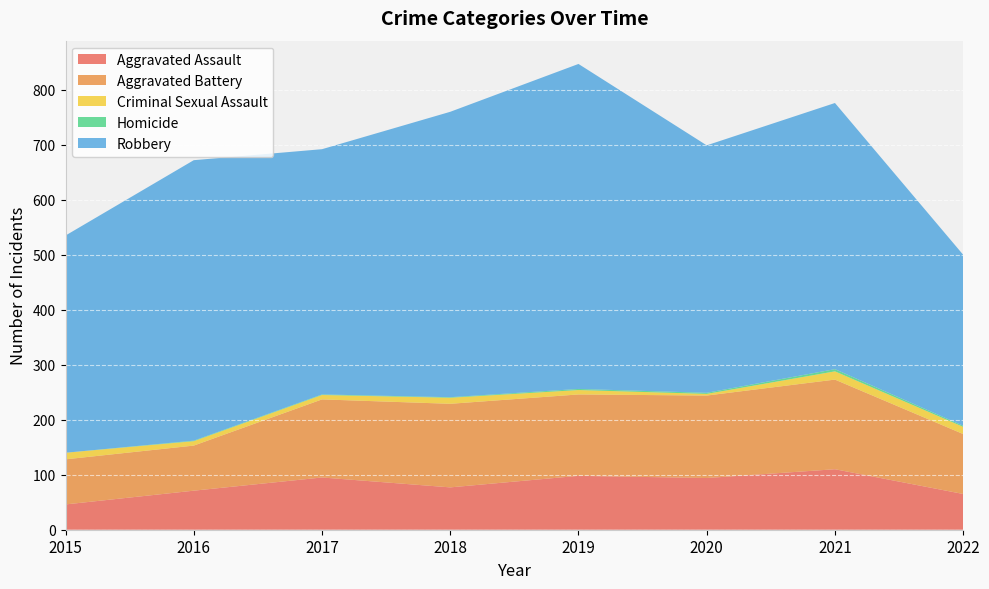

Reading right to left, what are all the values shown in this chart?

Aggravated Assault: 2022=65	2021=110	2020=94	2019=98	2018=77	2017=95	2016=71	2015=46
Aggravated Battery: 2022=109	2021=163	2020=150	2019=148	2018=152	2017=142	2016=82	2015=82
Criminal Sexual Assault: 2022=13	2021=15	2020=3	2019=8	2018=11	2017=8	2016=8	2015=12
Homicide: 2022=2	2021=4	2020=2	2019=2	2018=1	2017=1	2016=1	2015=0
Robbery: 2022=311	2021=484	2020=450	2019=591	2018=519	2017=446	2016=510	2015=395